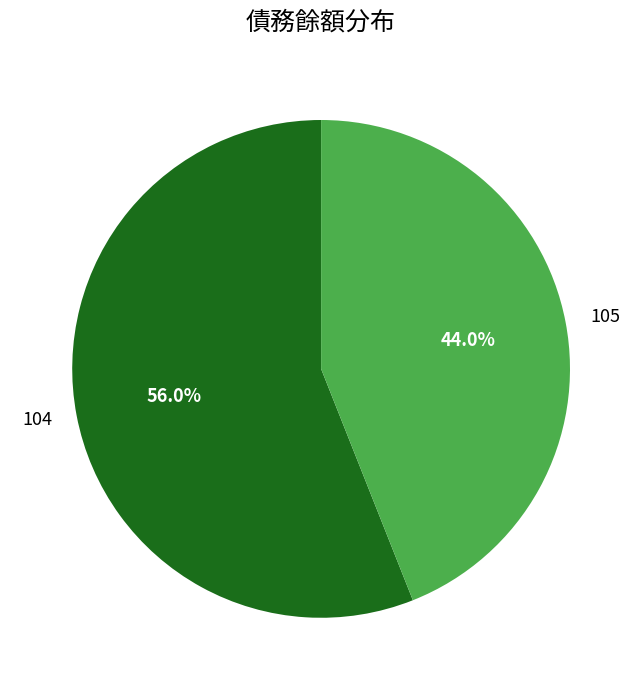

Which slice is the smallest?

105